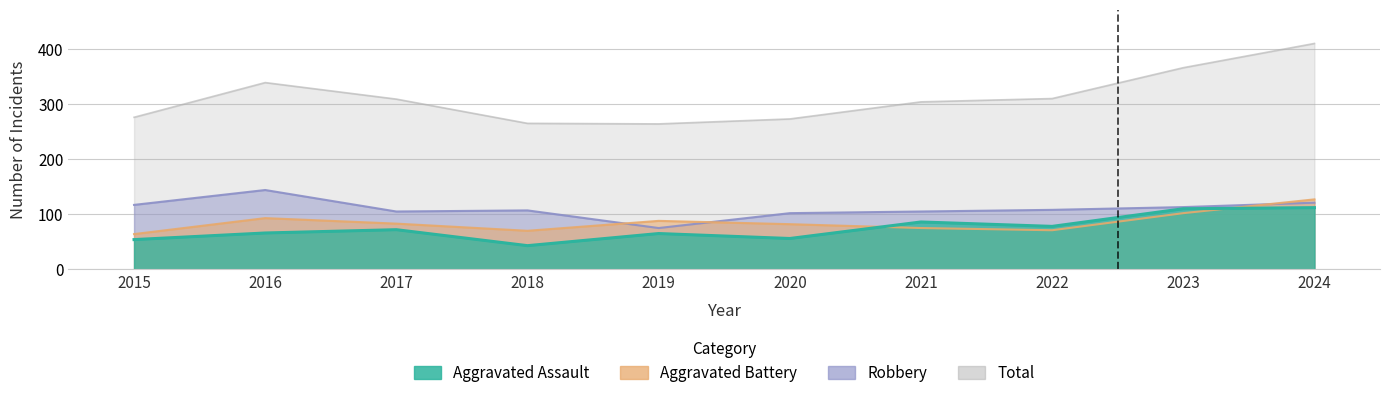

What is the difference between the highest and lowest values at 2016?

273